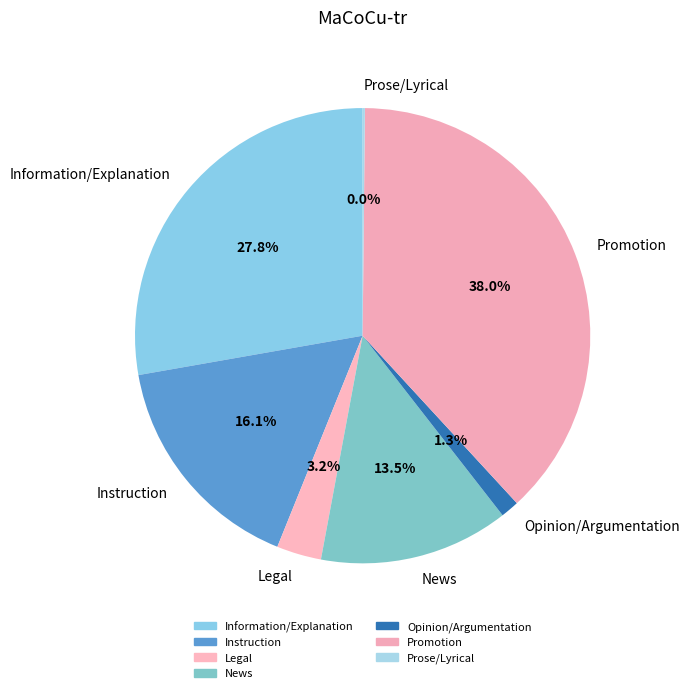

Rank the categories by value from lowest to highest.

Prose/Lyrical, Opinion/Argumentation, Legal, News, Instruction, Information/Explanation, Promotion